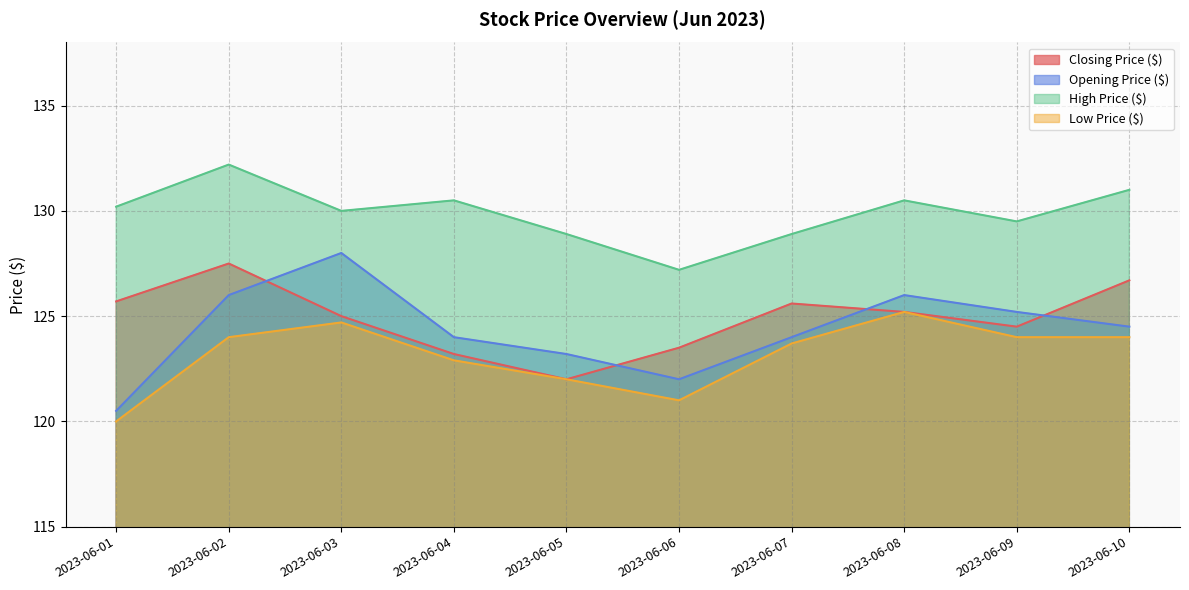

Is it true that High Price ($) equals 132.2 at 2023-06-02?

True